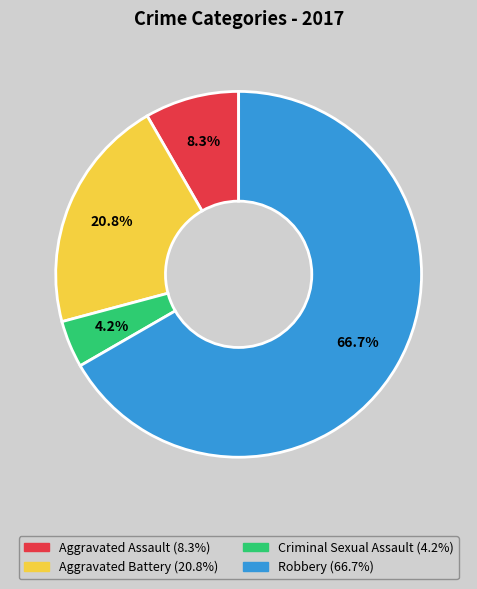

Which category has the smallest portion of the pie?

Criminal Sexual Assault